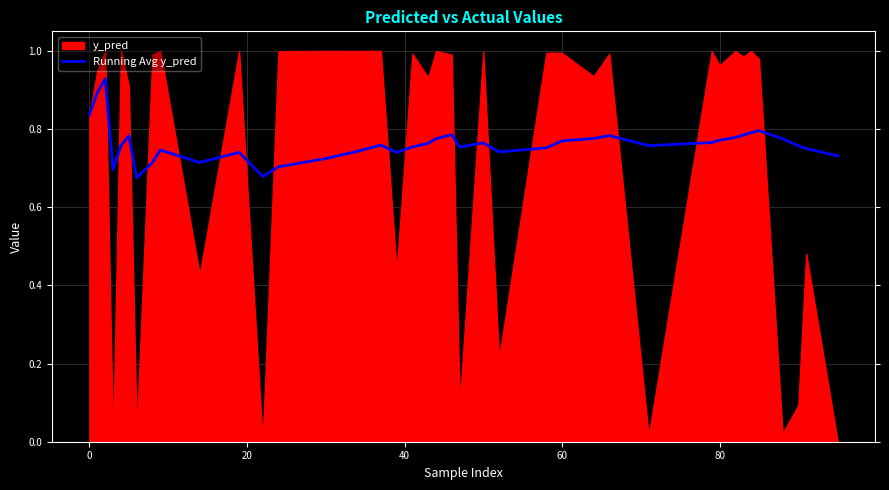

Is it true that the value at 18 is 0.5?

False